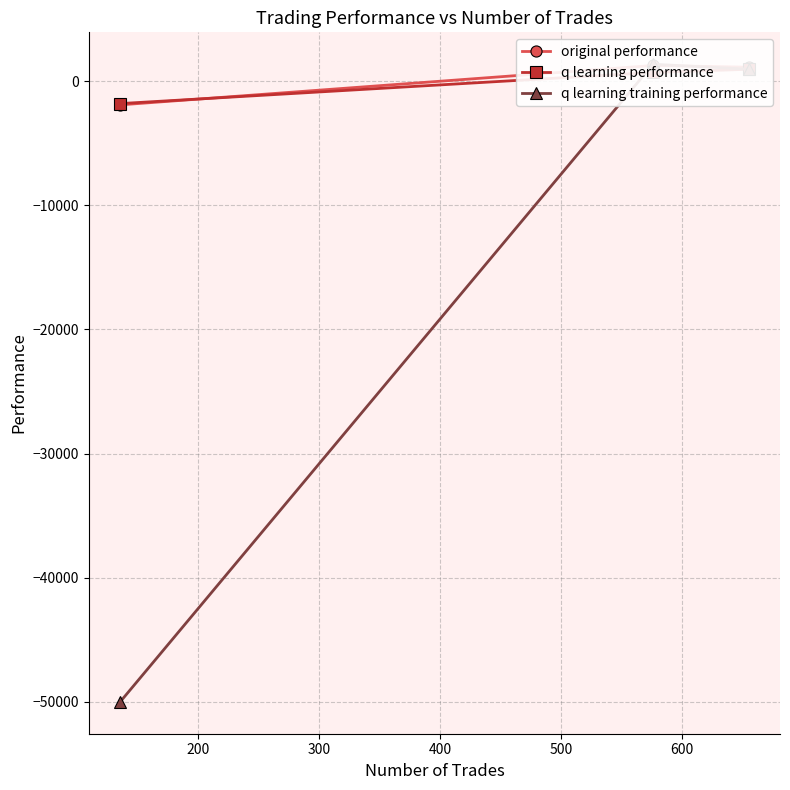

What is the value of the q learning training performance point at the 1st from the left?

-50000.0